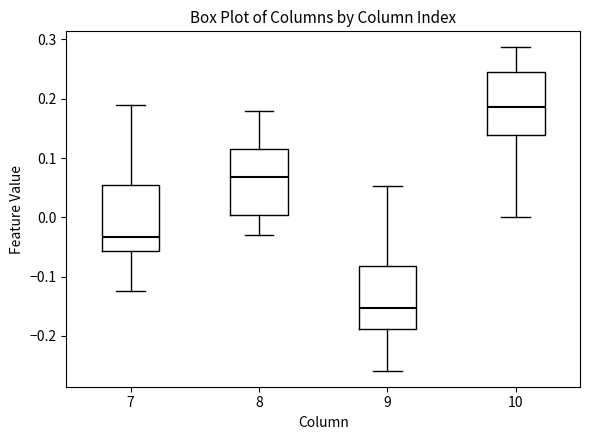

Which box has the highest median line?

10